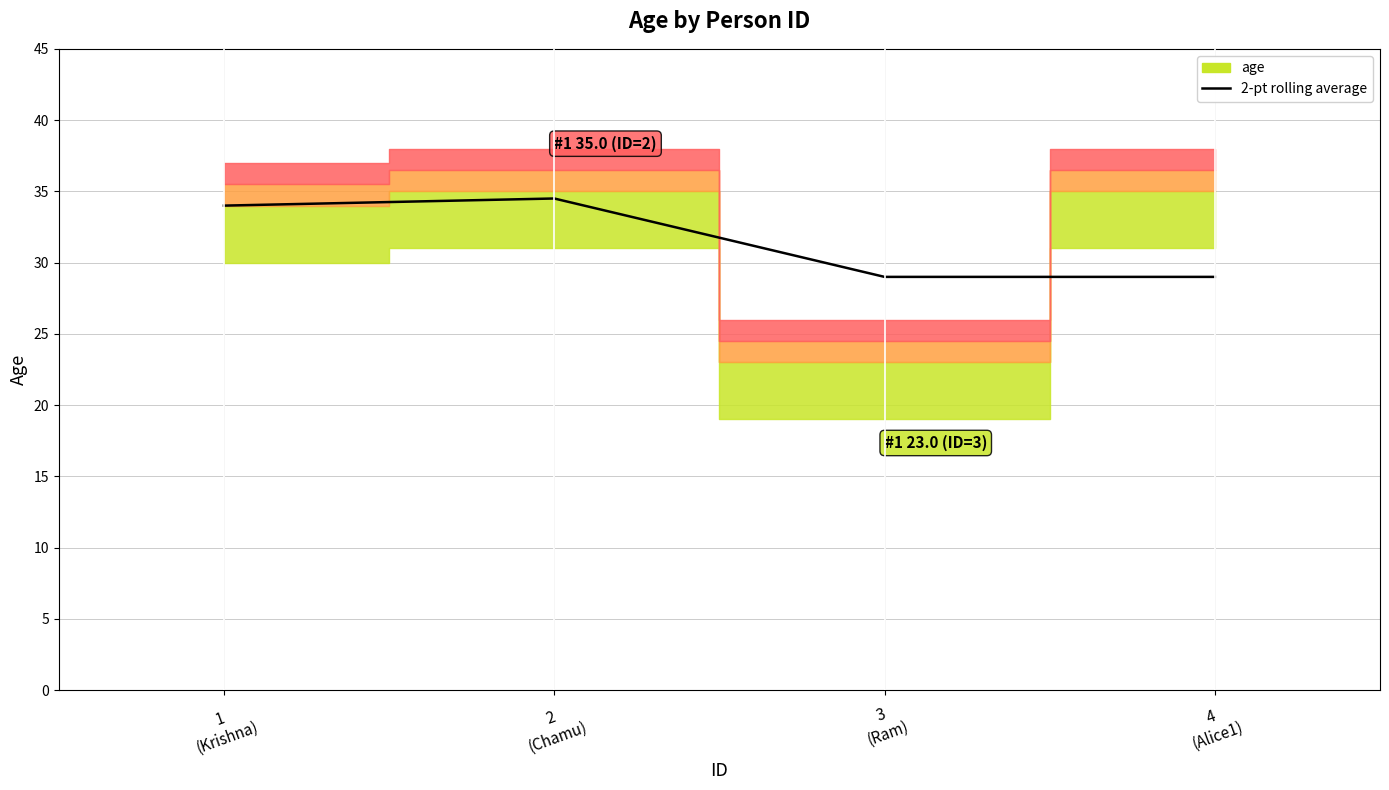

Where is the first local maximum?

2
(Chamu)